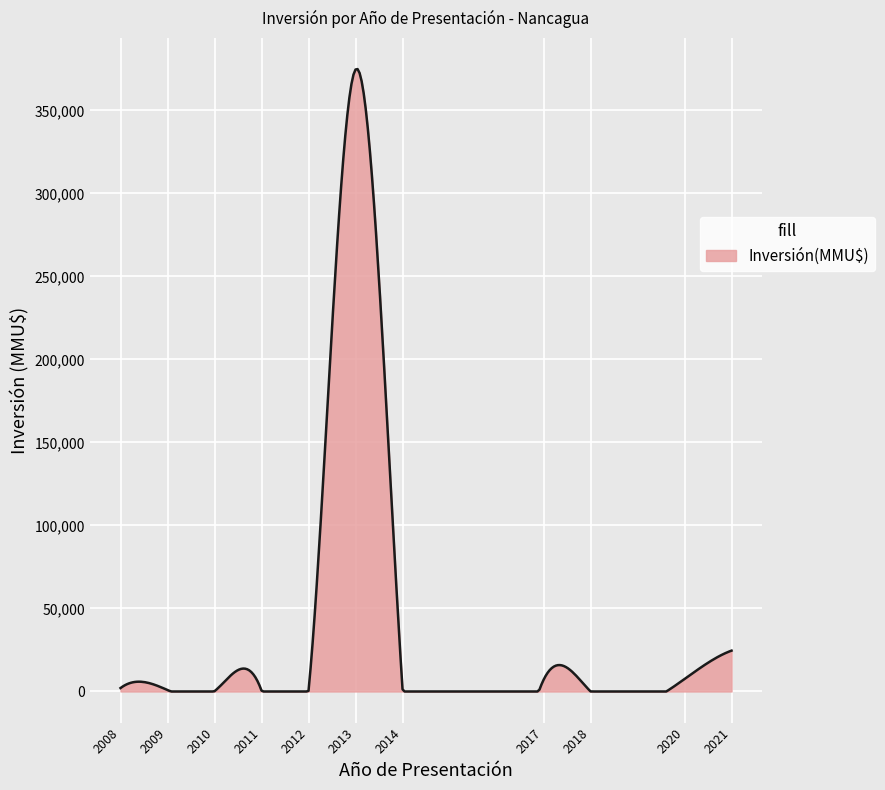

What is the difference between the maximum and minimum values?

374894.4